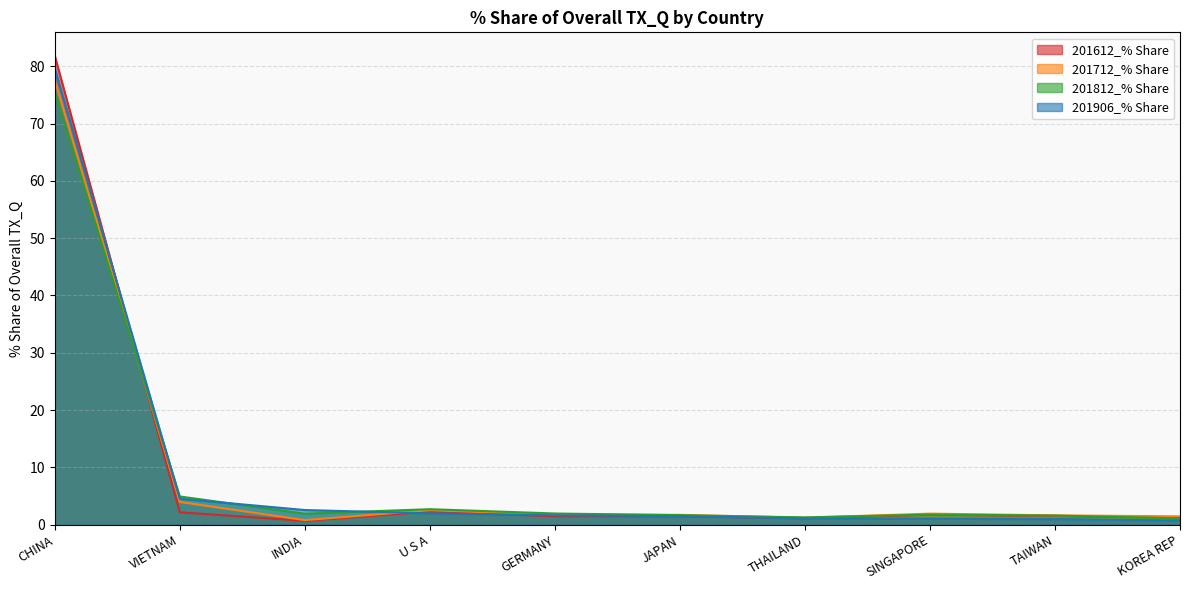

What is the sum of the 201906_% Share values at U S A and VIETNAM?

6.5